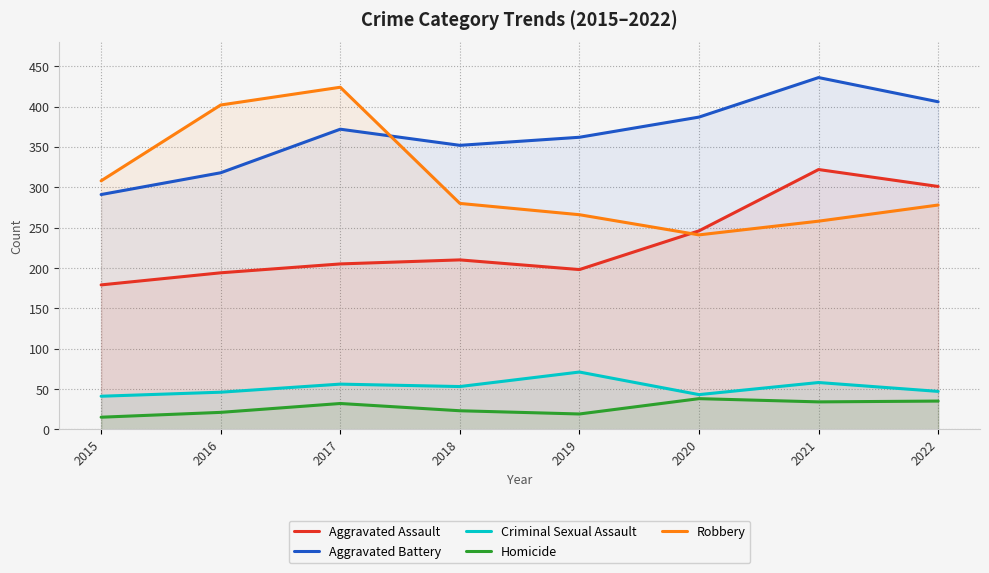

What is the difference between the highest and lowest values at 2022?

371